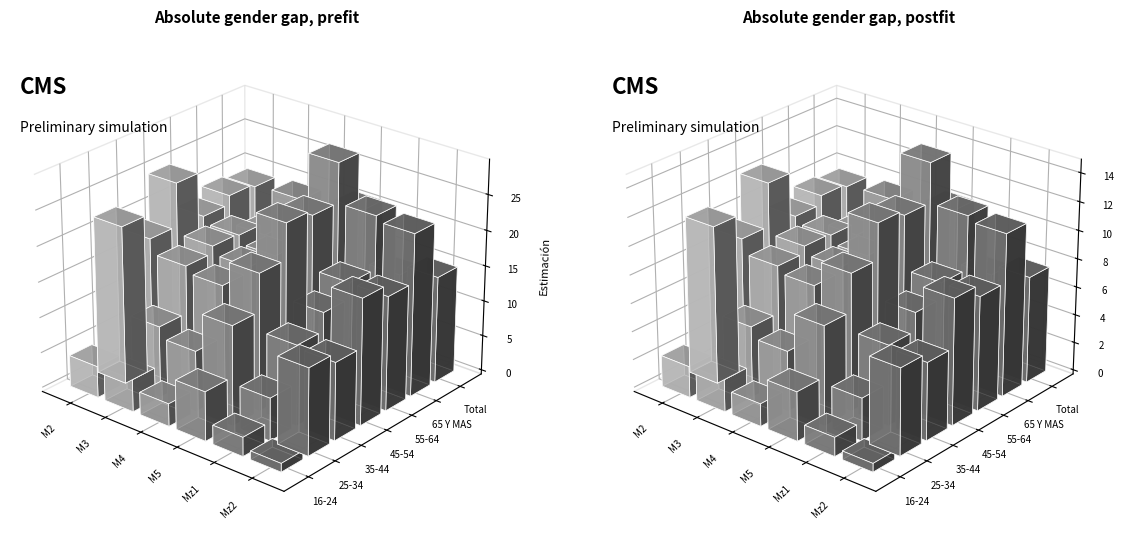

Are the bars horizontal?

No